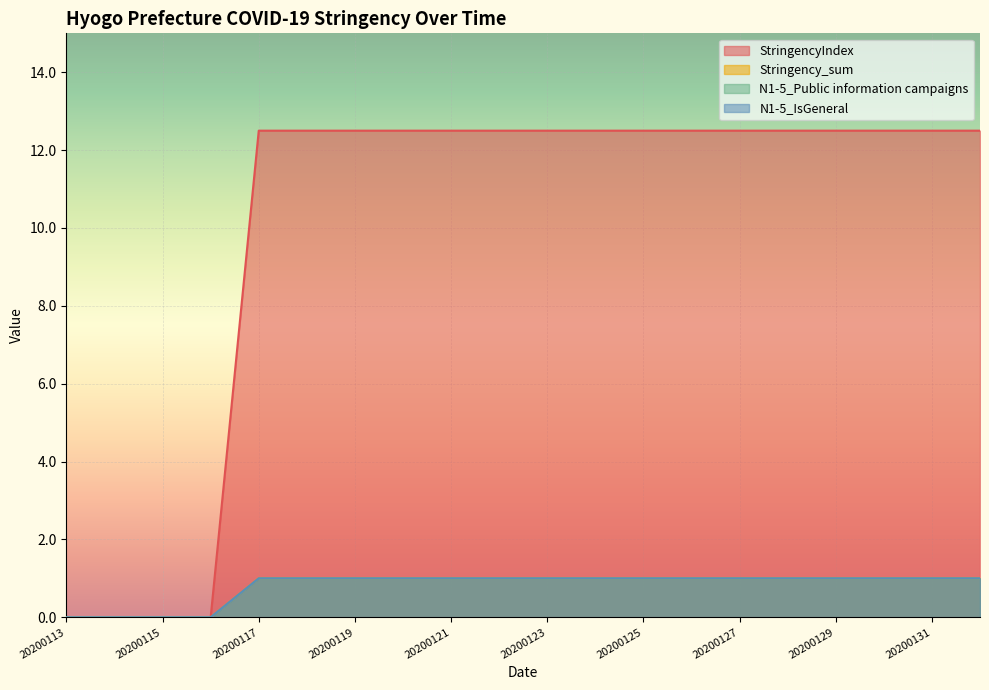

What is the total value across all series at 20200127?

15.5